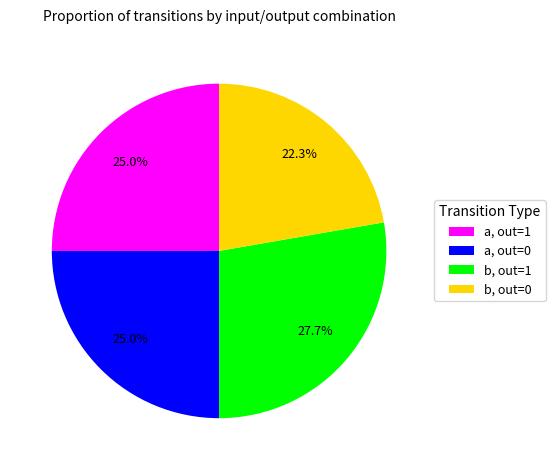

Is the sum of a, out=0 and b, out=0 greater than half?

No